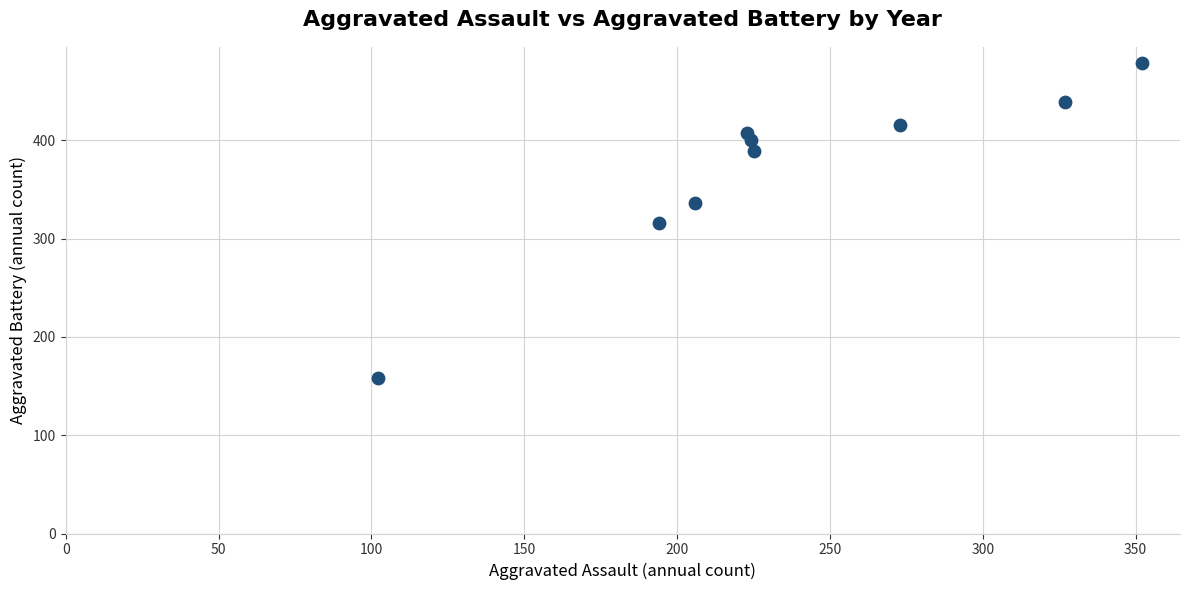

What is the average Y value?

371